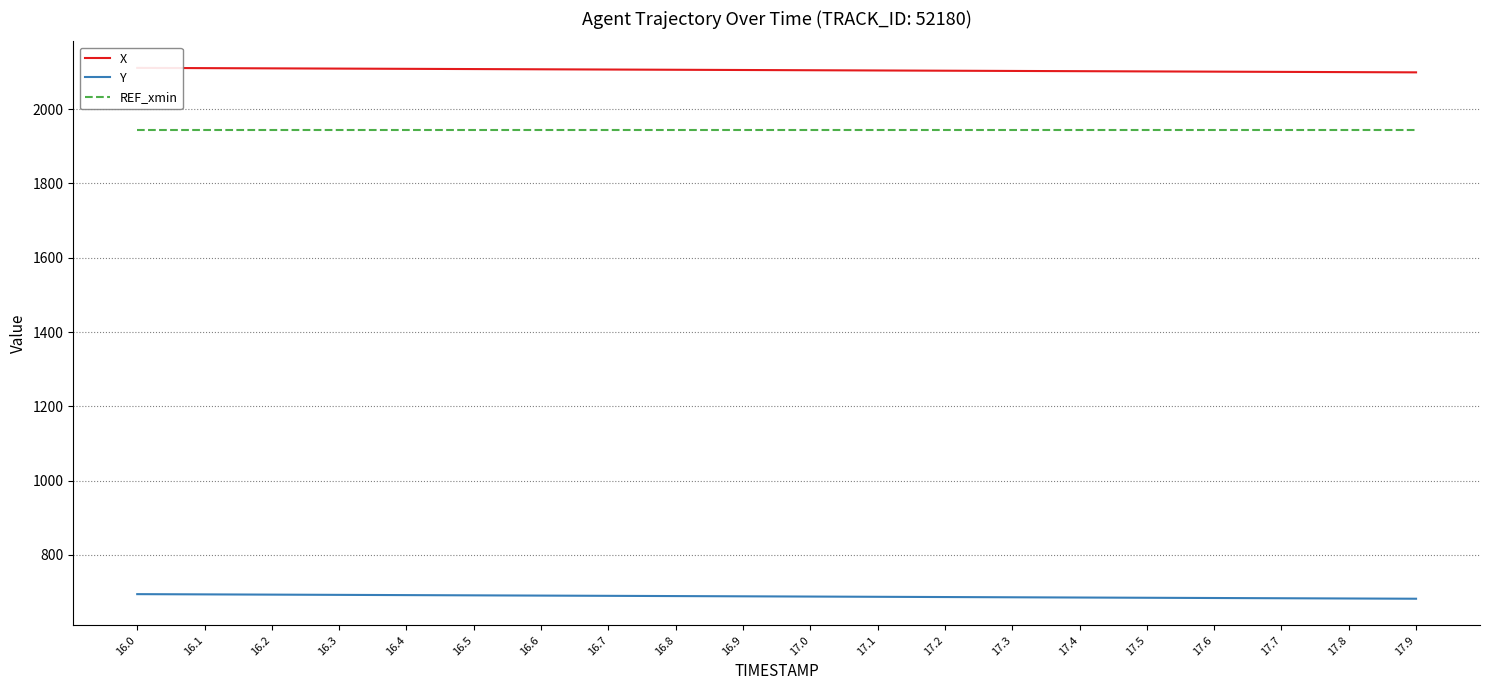

True or false: Y has a value of 686.1 at 17.3.

True